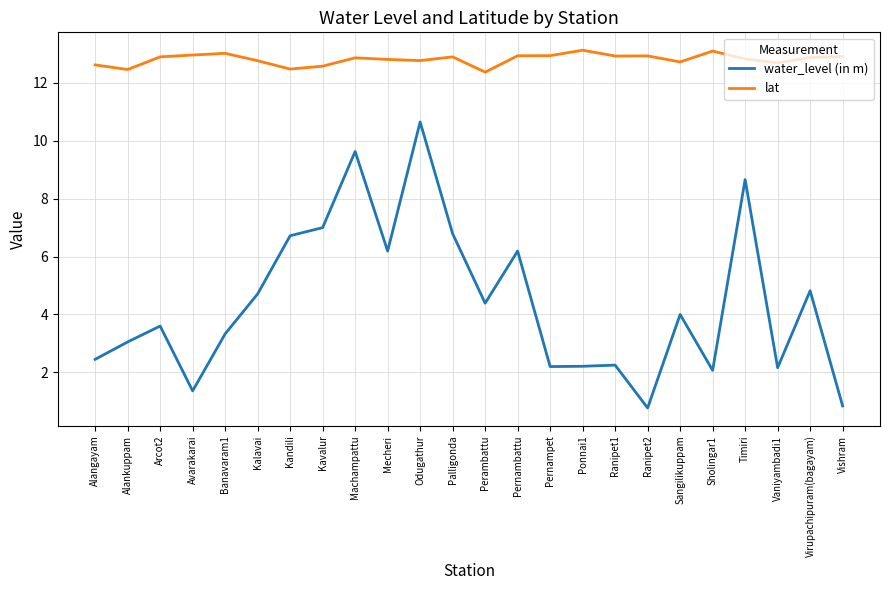

Which series has the widest spread of values?

water_level (in m)